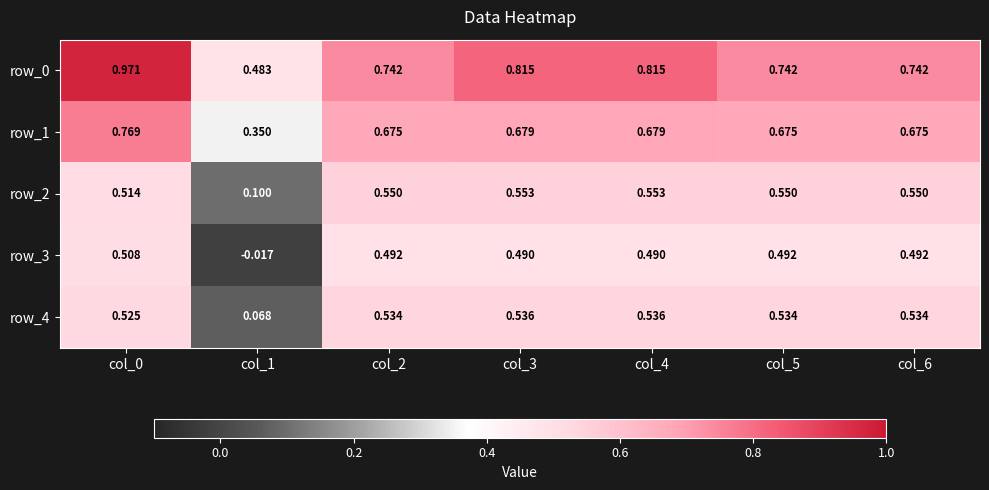

Is the value of row_2 at col_6 greater than the value of row_0 at col_2?

No